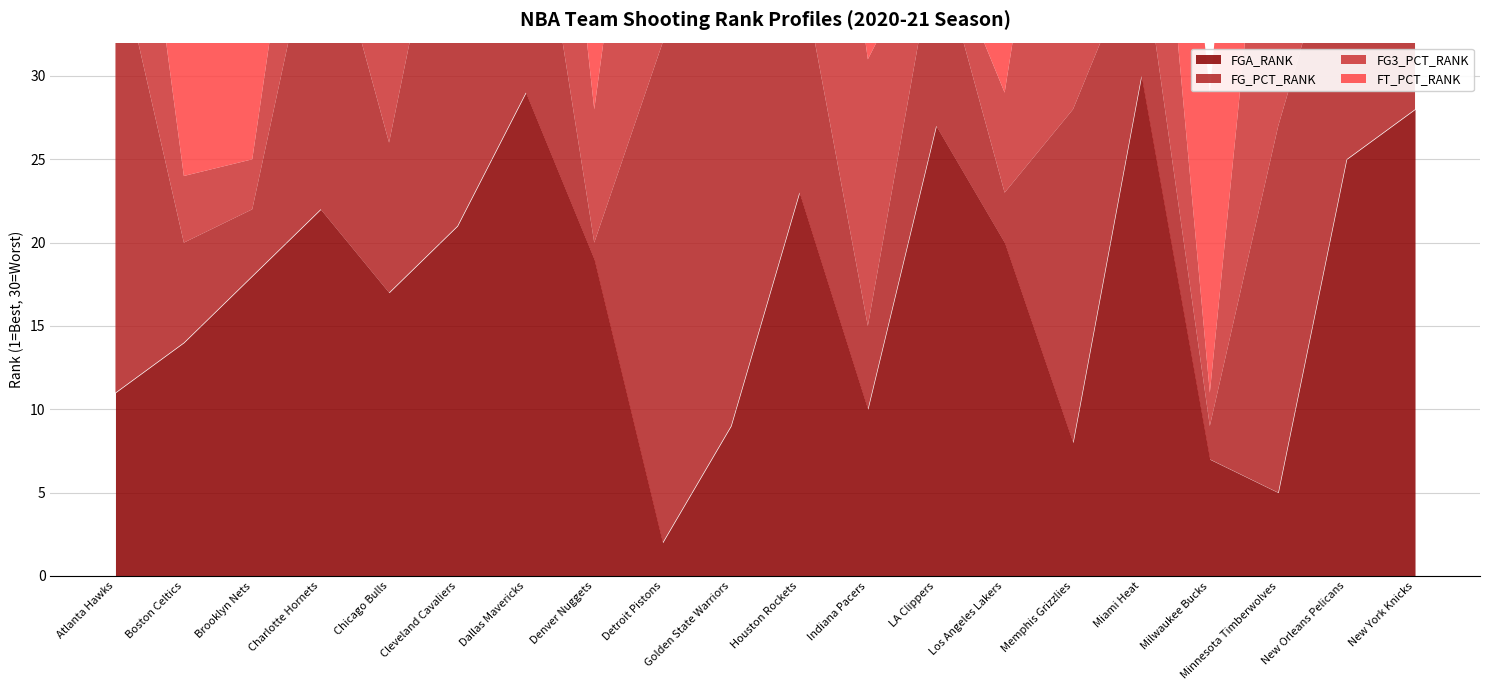

True or false: FG3_PCT_RANK and FT_PCT_RANK cross at least once.

True